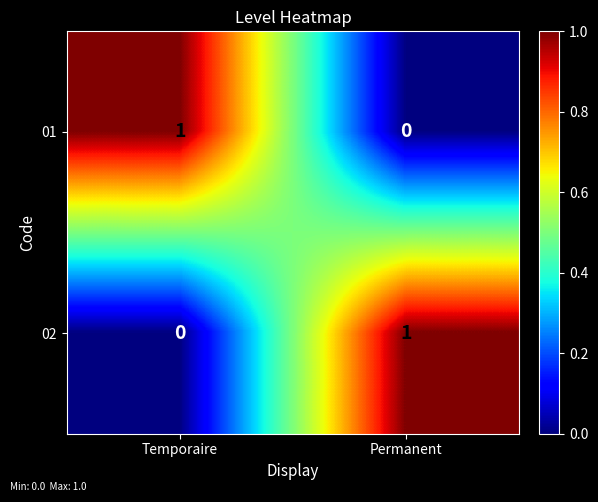

List the labels in order of 02 value, smallest first.

Temporaire, Permanent